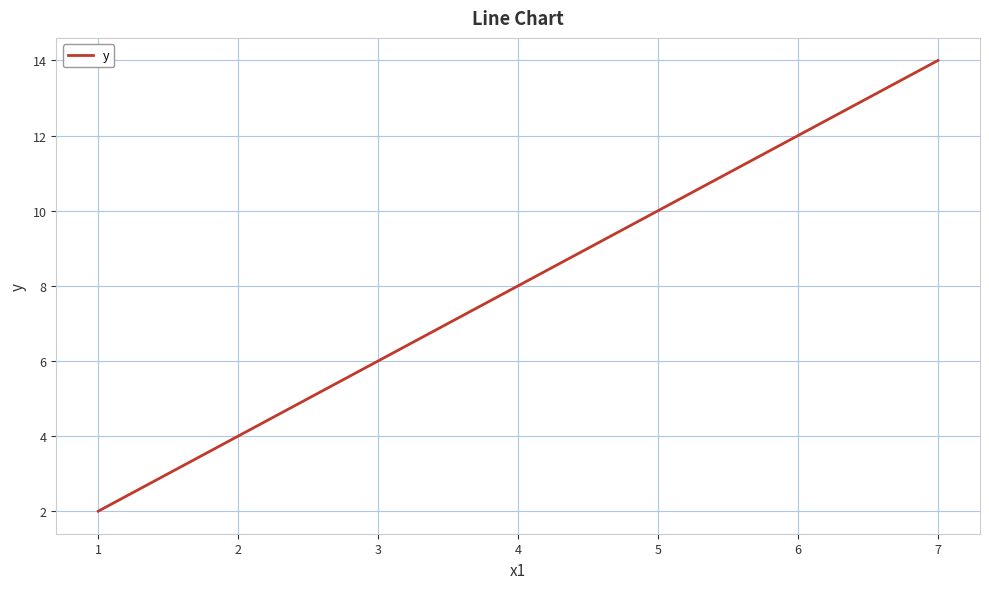

Between 5 and 2, which is larger?

5